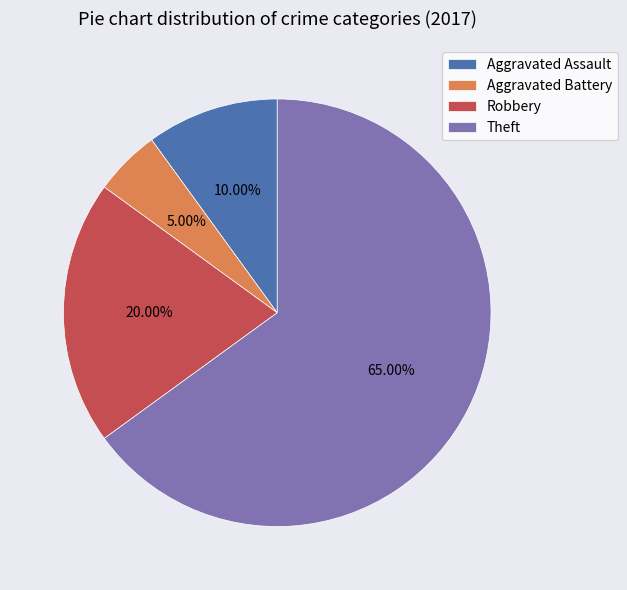

What is the ratio of the value at Aggravated Battery to the value at Theft?

0.1